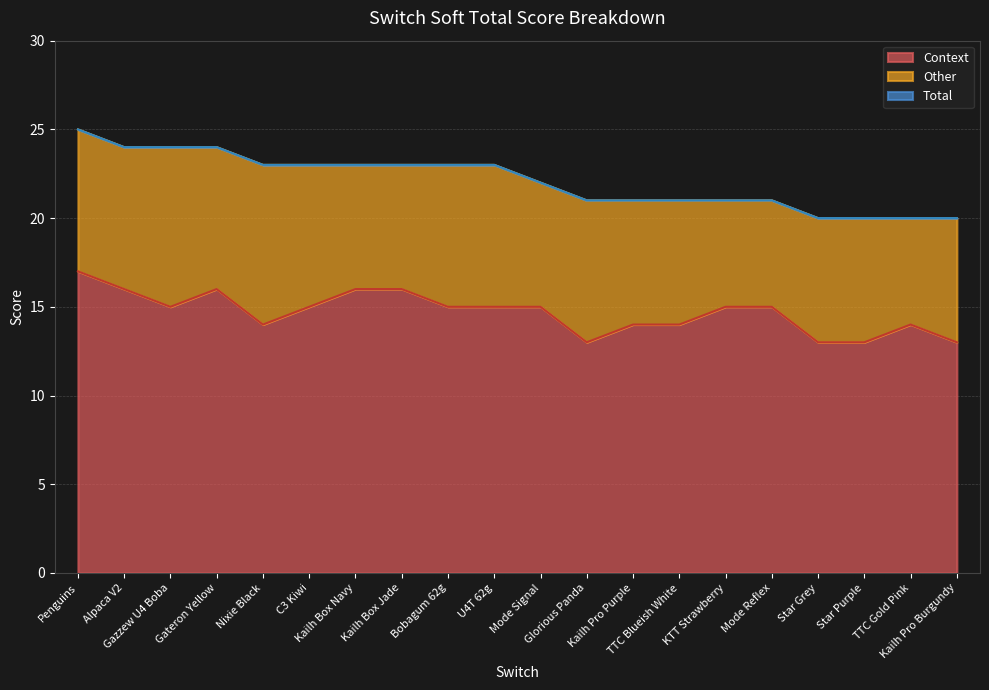

Where does the Total series first go above 23?

Penguins